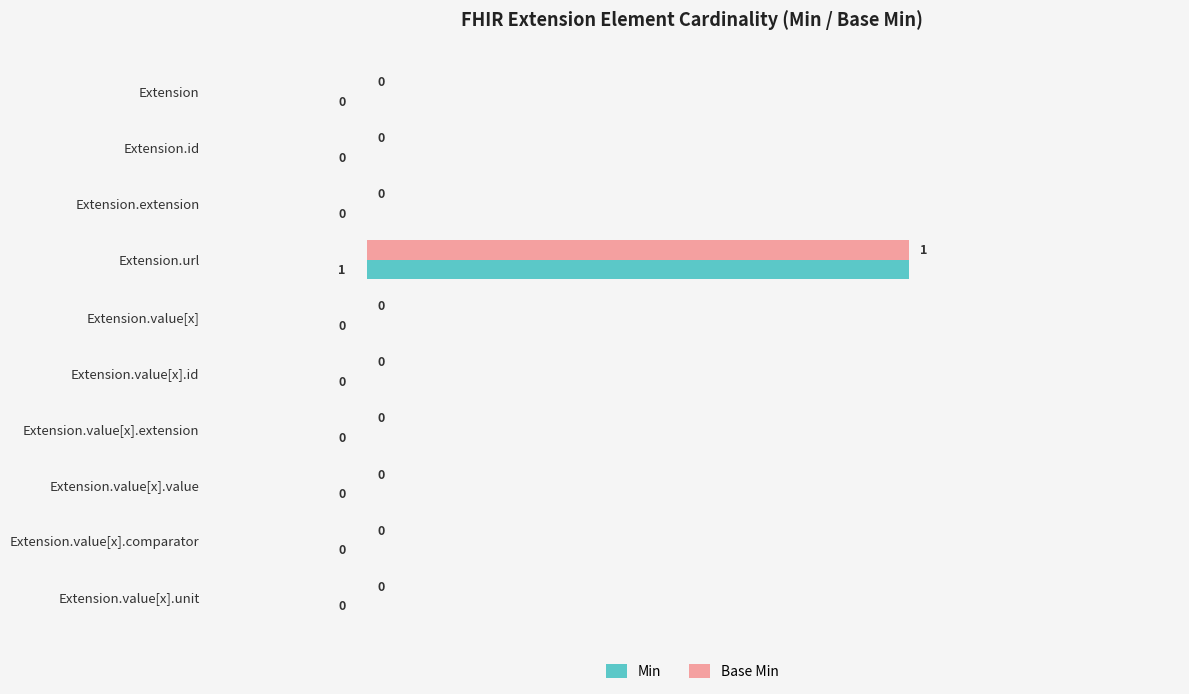

At which category is the sum across all series the highest?

Extension.url